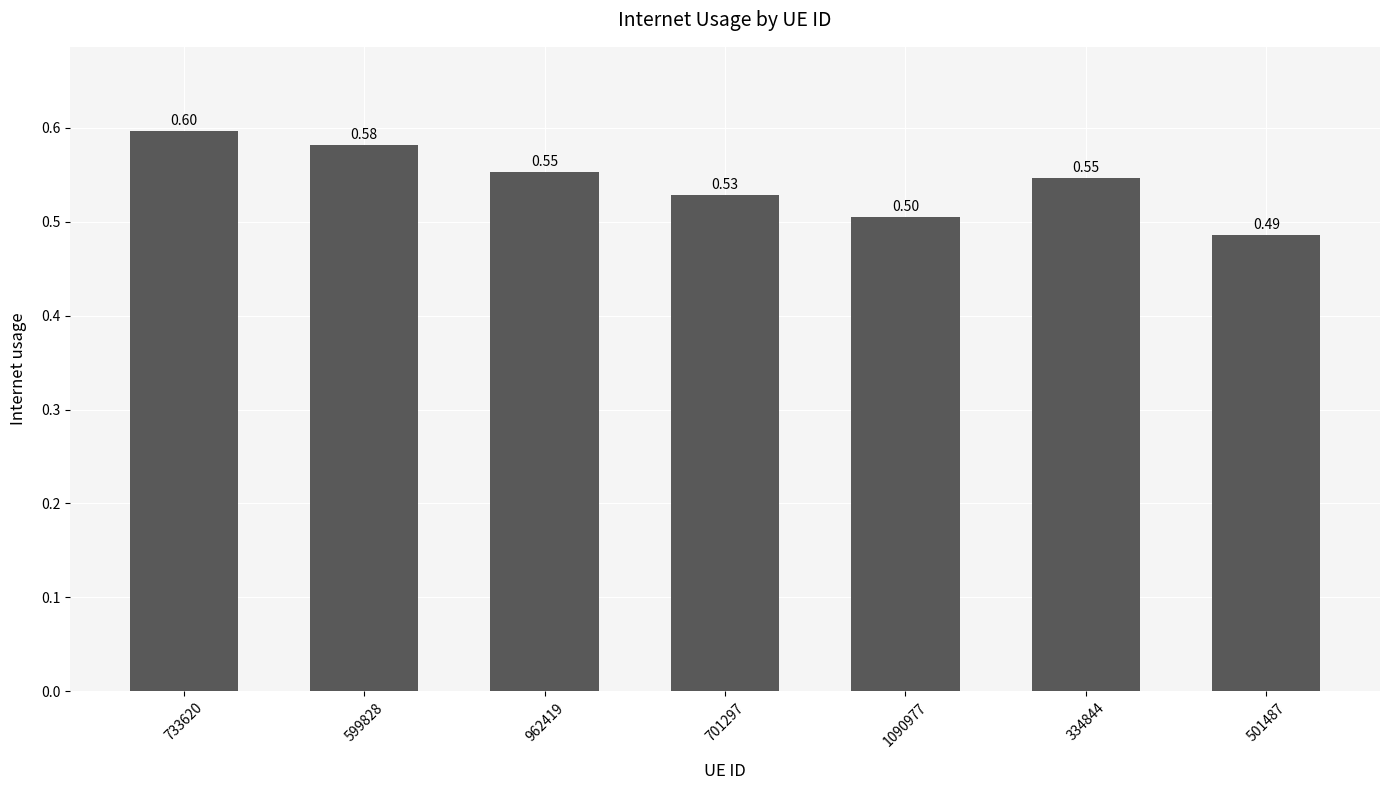

What is the label of the 6th bar from the right?

599828